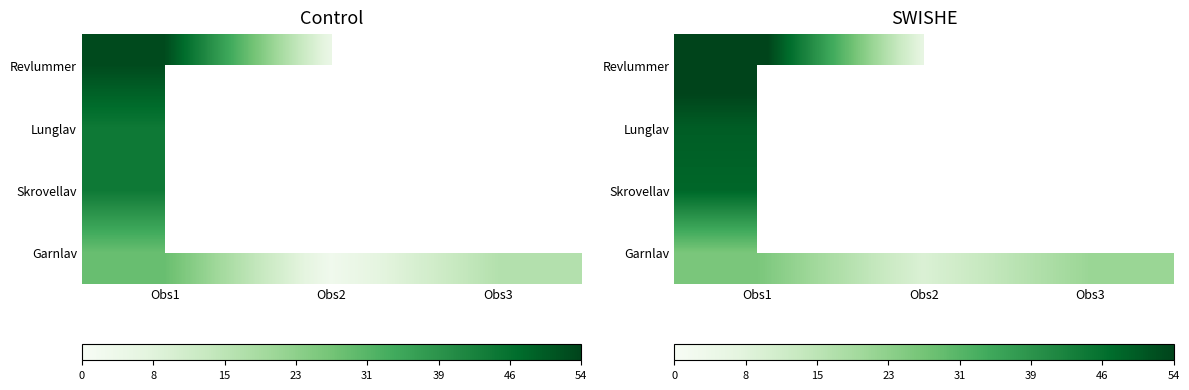

How many series are shown in this chart?

4